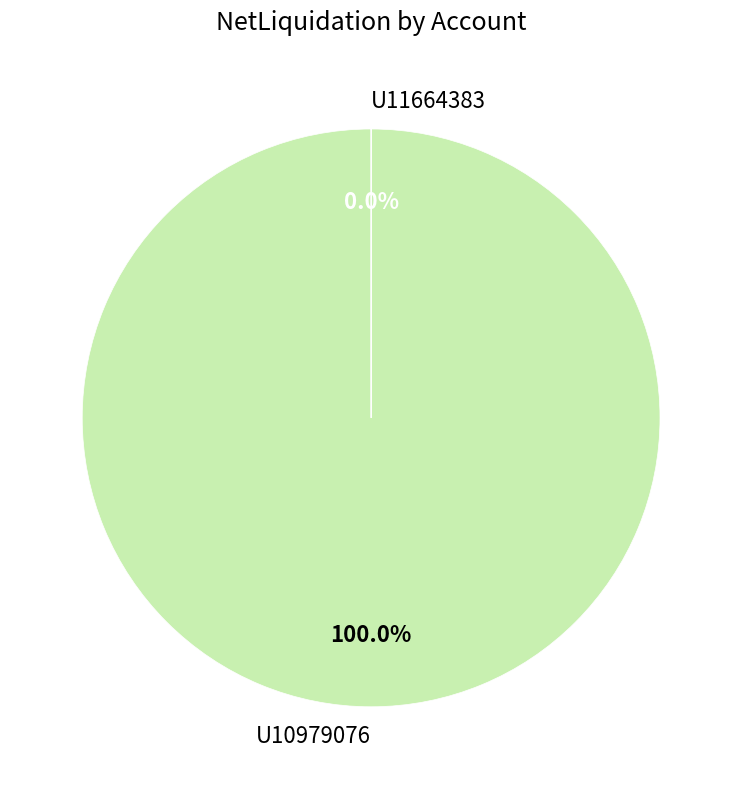

Count the number of slices in the pie.

2